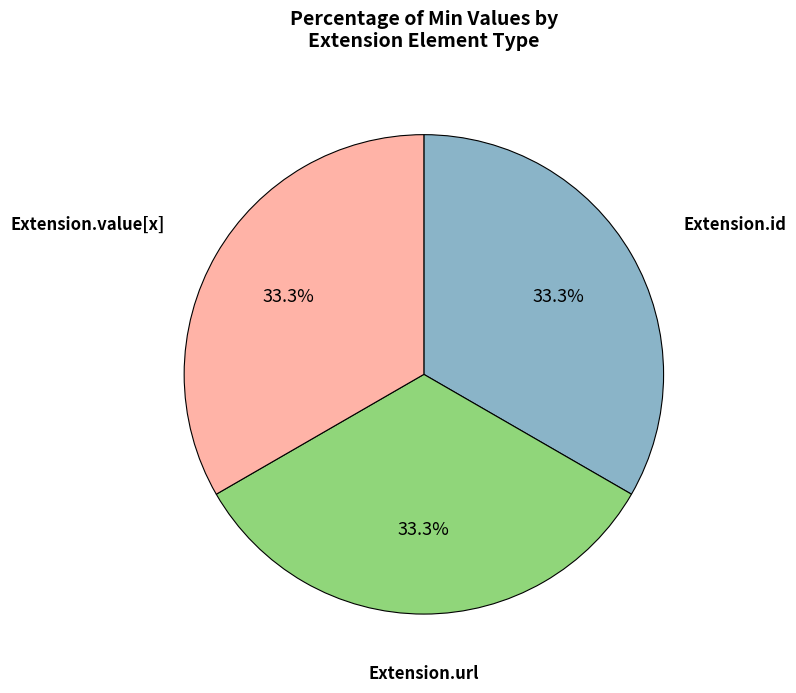

Does any single category account for the majority?

No